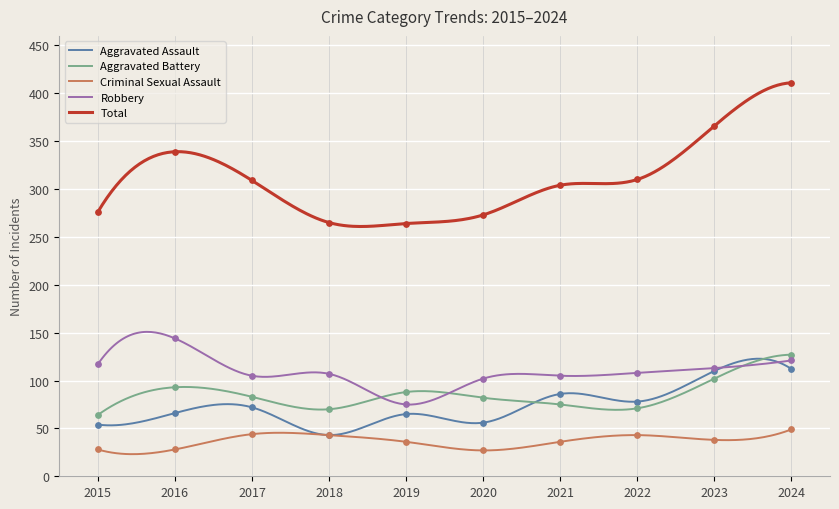

Which series has the largest total across all categories?

Total